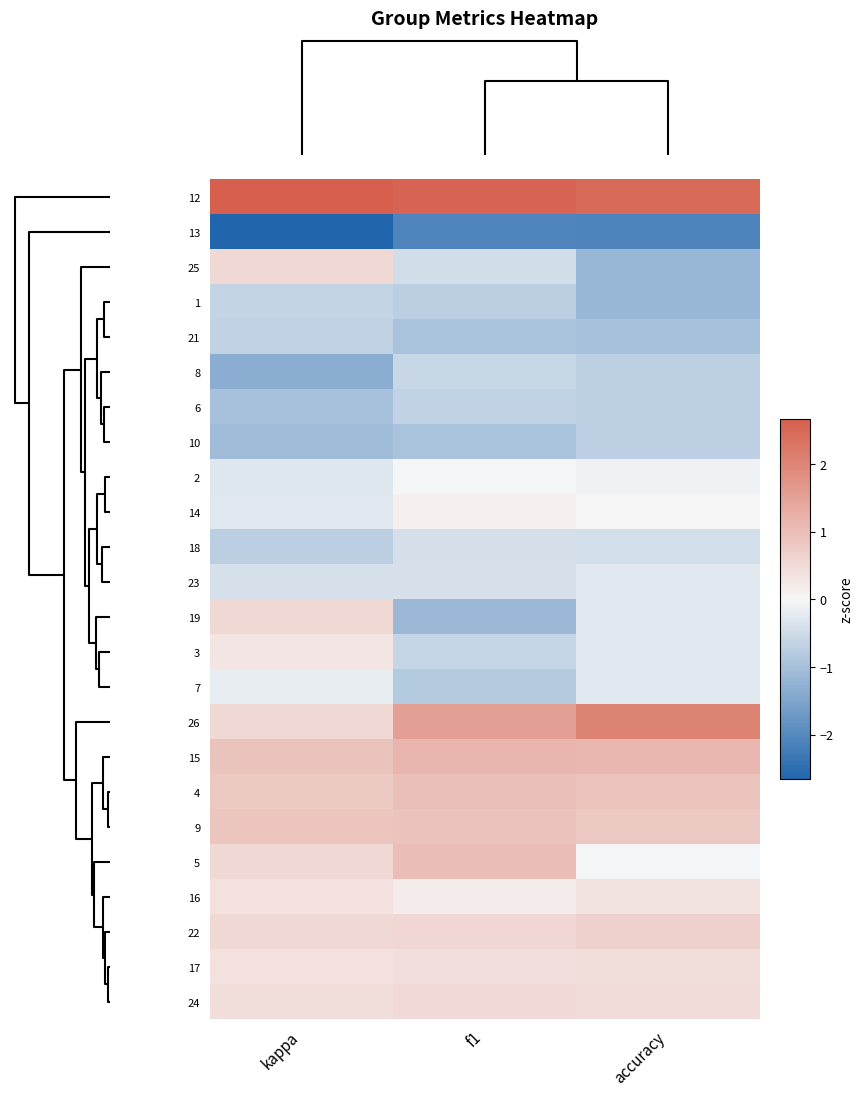

At how many categories does at least one series exceed 2?

3